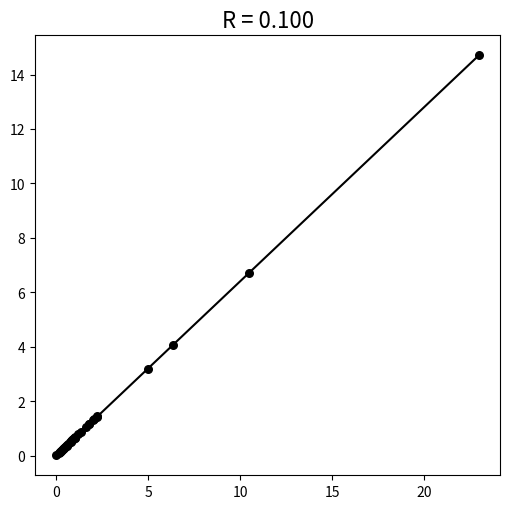

What Y value in the scatter plot is closest to 7?

6.7